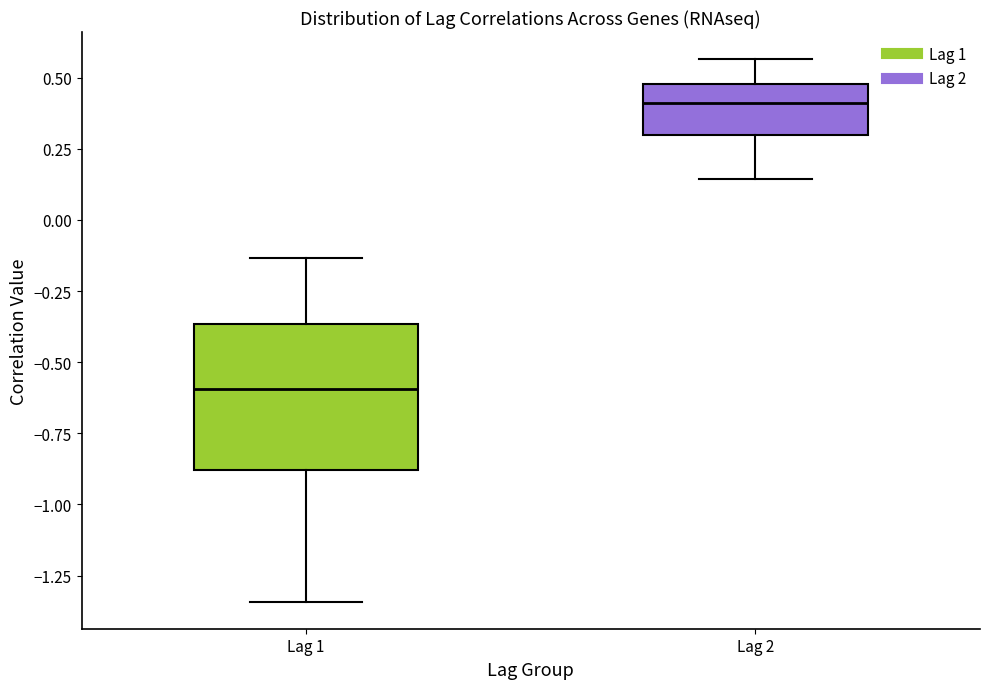

Where is the upper edge of the box for Lag 2 on the y-axis? The values are not printed on the chart, so give them approximately, as read against the axis.

0.50